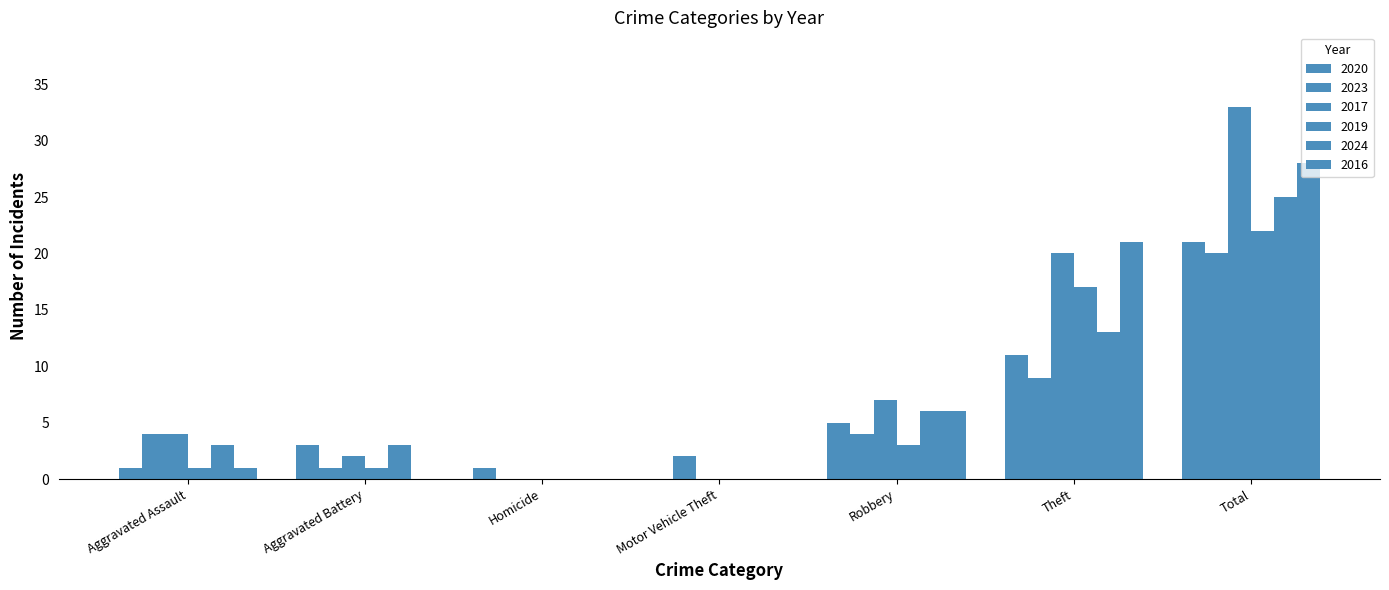

Reading right to left, extract all data points from this chart.

2020: Total=21	Theft=11	Robbery=5	Motor Vehicle Theft=0	Homicide=1	Aggravated Battery=3	Aggravated Assault=1
2023: Total=20	Theft=9	Robbery=4	Motor Vehicle Theft=2	Homicide=0	Aggravated Battery=1	Aggravated Assault=4
2017: Total=33	Theft=20	Robbery=7	Motor Vehicle Theft=0	Homicide=0	Aggravated Battery=2	Aggravated Assault=4
2019: Total=22	Theft=17	Robbery=3	Motor Vehicle Theft=0	Homicide=0	Aggravated Battery=1	Aggravated Assault=1
2024: Total=25	Theft=13	Robbery=6	Motor Vehicle Theft=0	Homicide=0	Aggravated Battery=3	Aggravated Assault=3
2016: Total=28	Theft=21	Robbery=6	Motor Vehicle Theft=0	Homicide=0	Aggravated Battery=0	Aggravated Assault=1